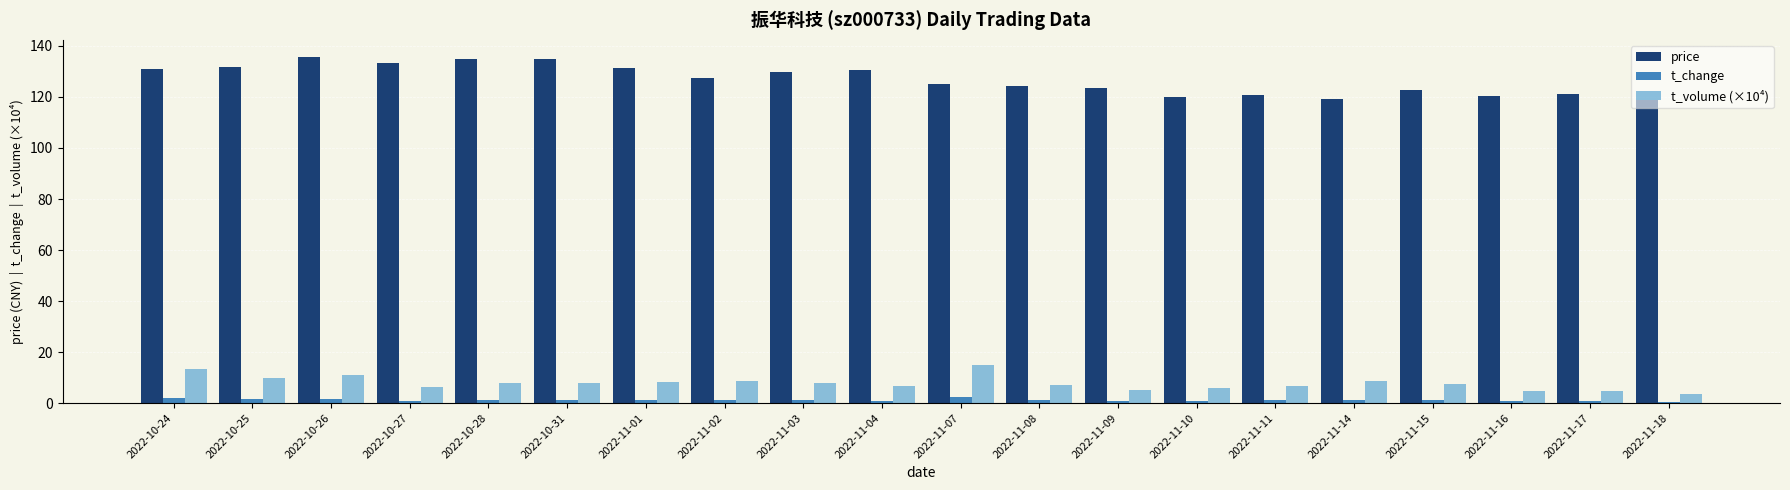

Rank the series by their maximum value, from highest to lowest.

price, t_volume (×10⁴), t_change